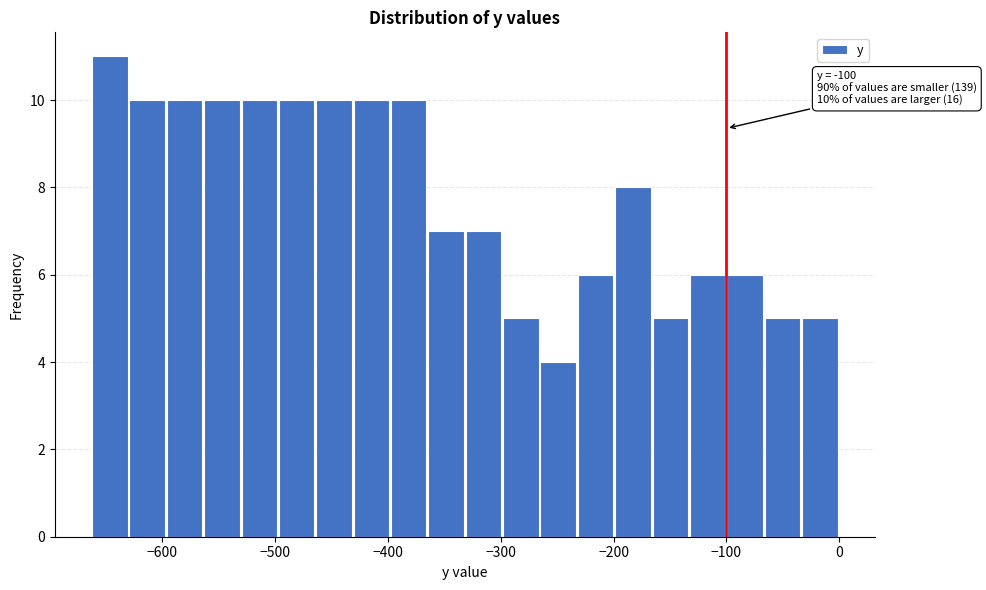

Read against the x-axis, roughly where is the centre of the tallest bar?

-650